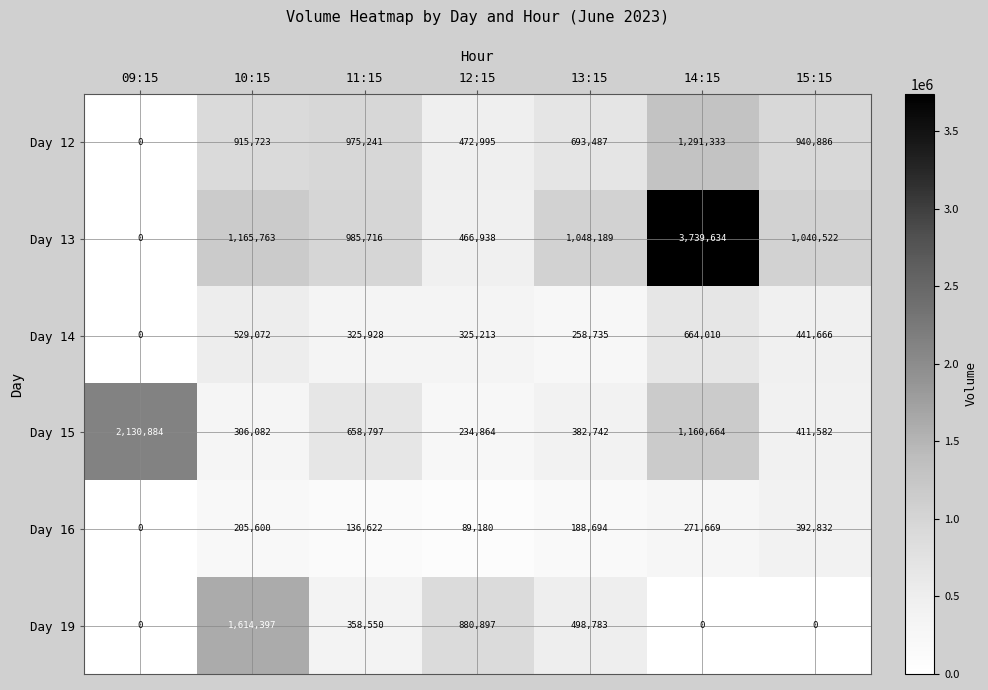

How many distinct data groups are displayed?

6